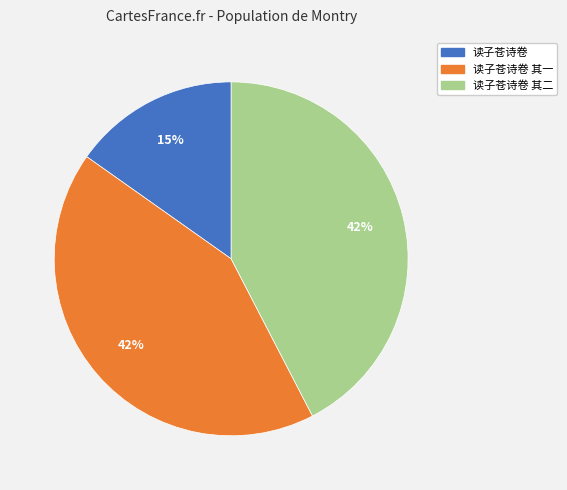

Count the number of slices in the pie.

3